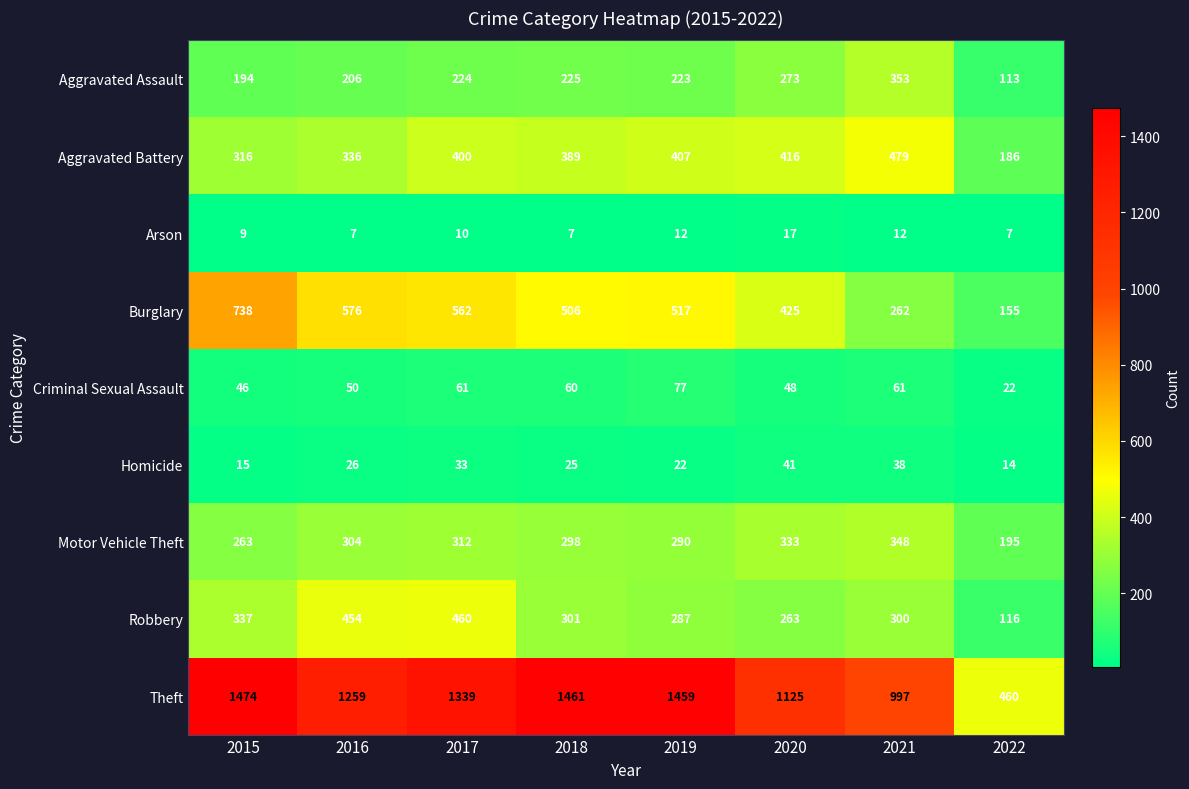

Is the value of Homicide at 2019 greater than the value of Aggravated Battery at 2017?

No